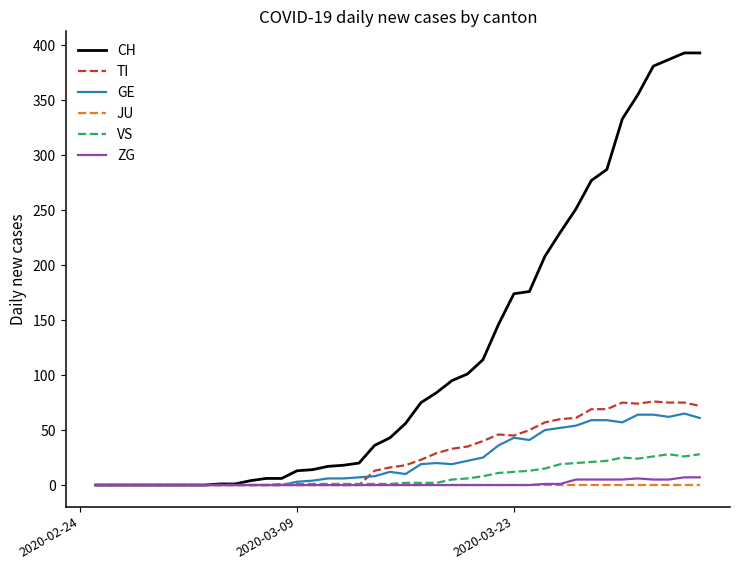

Which series has the largest total across all categories?

CH